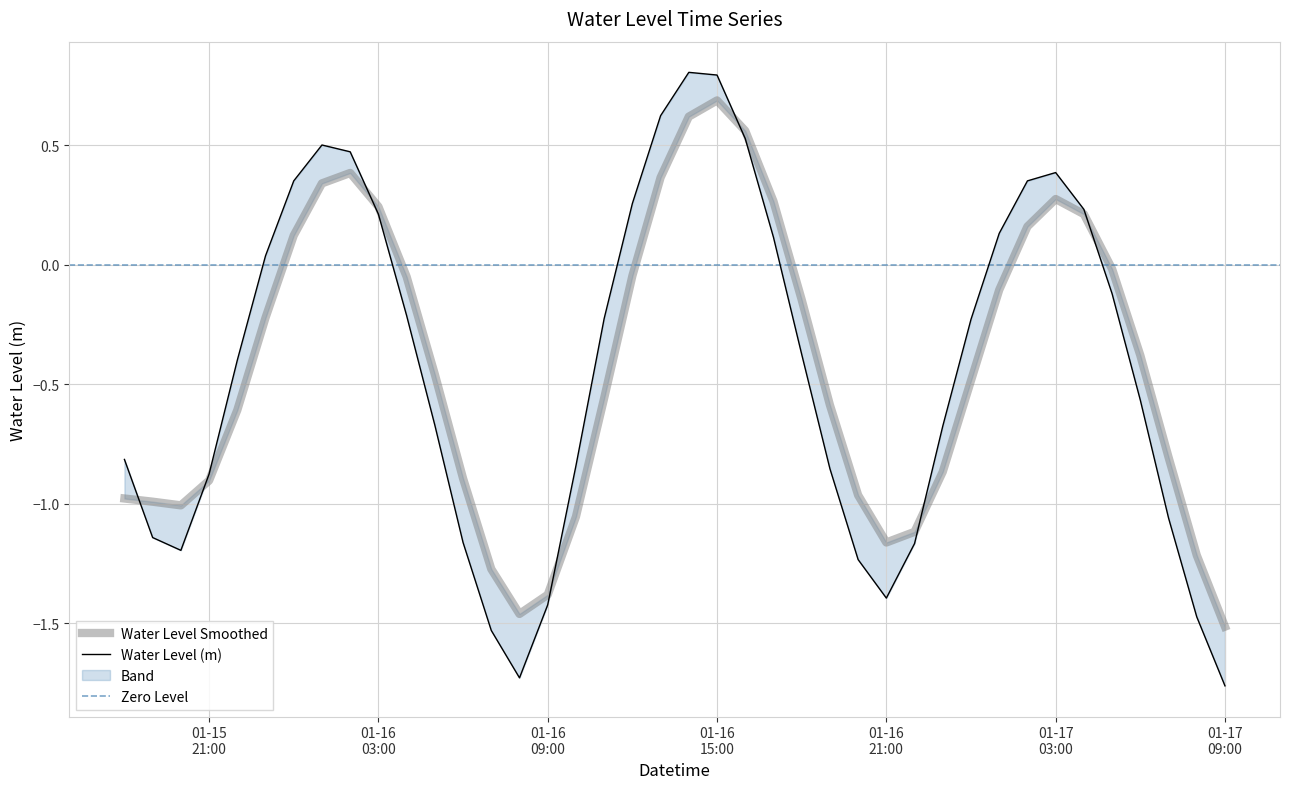

List the labels in order of value, smallest first.

2023-01-17 09:00:00, 2023-01-16 08:00:00, 2023-01-16 07:00:00, 2023-01-17 08:00:00, 2023-01-16 09:00:00, 2023-01-16 21:00:00, 2023-01-16 20:00:00, 2023-01-15 20:00:00, 2023-01-16 22:00:00, 2023-01-16 06:00:00, 2023-01-15 19:00:00, 2023-01-17 07:00:00, 2023-01-15 21:00:00, 2023-01-16 19:00:00, 2023-01-16 10:00:00, 2023-01-15 18:00:00, 2023-01-16 23:00:00, 2023-01-16 05:00:00, 2023-01-17 06:00:00, 2023-01-15 22:00:00, 2023-01-16 18:00:00, 2023-01-17 00:00:00, 2023-01-16 11:00:00, 2023-01-16 04:00:00, 2023-01-17 05:00:00, 2023-01-15 23:00:00, 2023-01-16 17:00:00, 2023-01-17 01:00:00, 2023-01-16 03:00:00, 2023-01-17 04:00:00, 2023-01-16 12:00:00, 2023-01-16 00:00:00, 2023-01-17 02:00:00, 2023-01-17 03:00:00, 2023-01-16 02:00:00, 2023-01-16 01:00:00, 2023-01-16 16:00:00, 2023-01-16 13:00:00, 2023-01-16 15:00:00, 2023-01-16 14:00:00